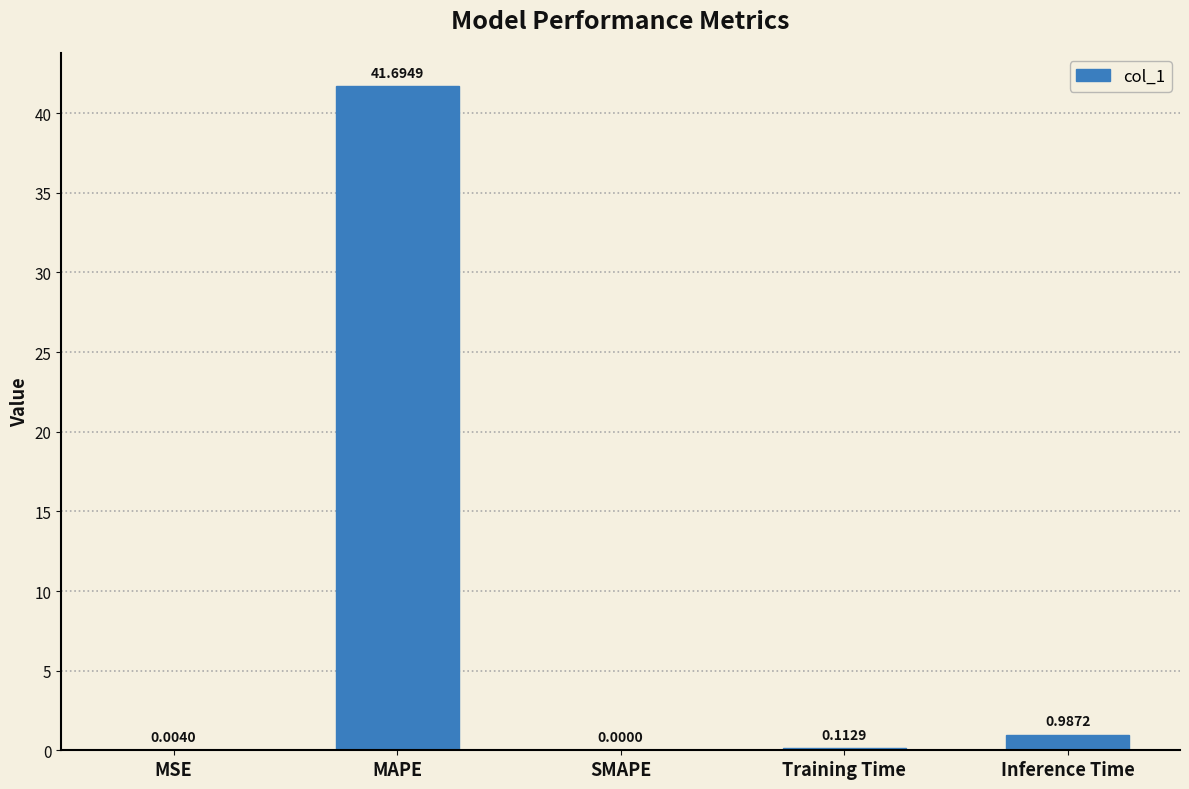

Count the number of values greater than 0.

4